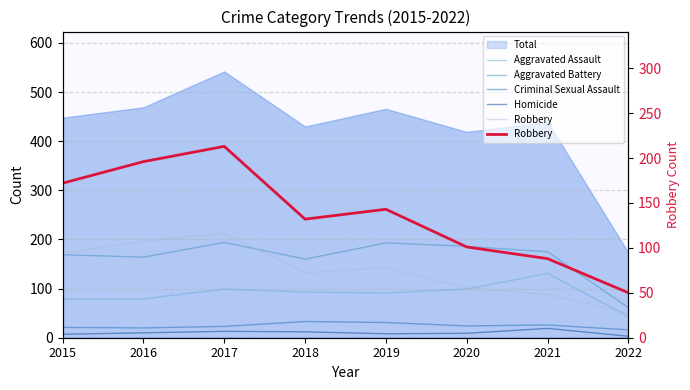

What is the total value across all series at 2022?

173